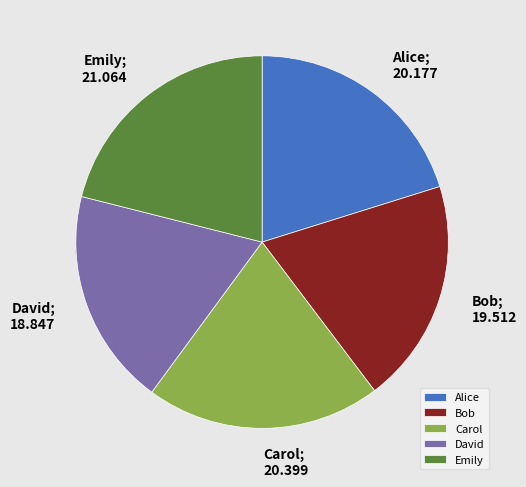

Which has a higher value, Alice or David?

Alice